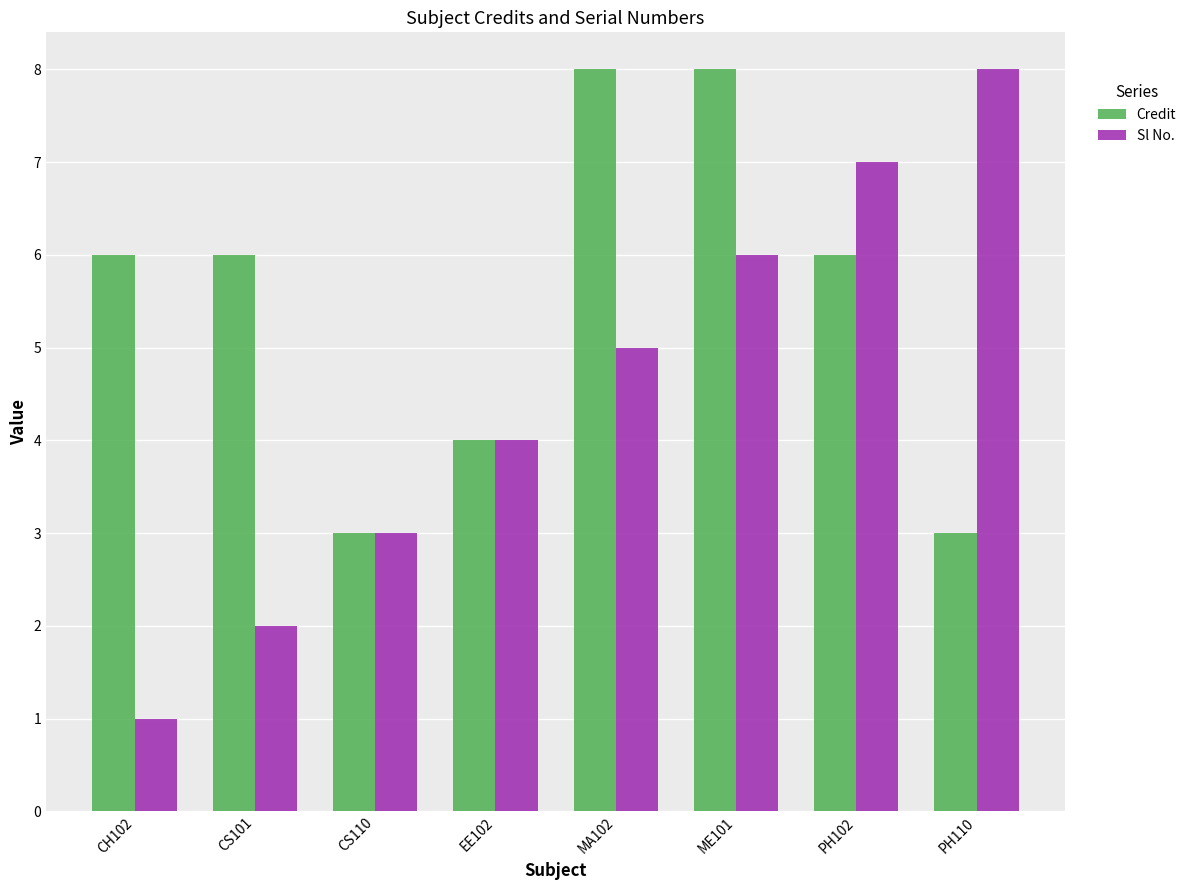

What is the lowest value of the Sl No. series?

1